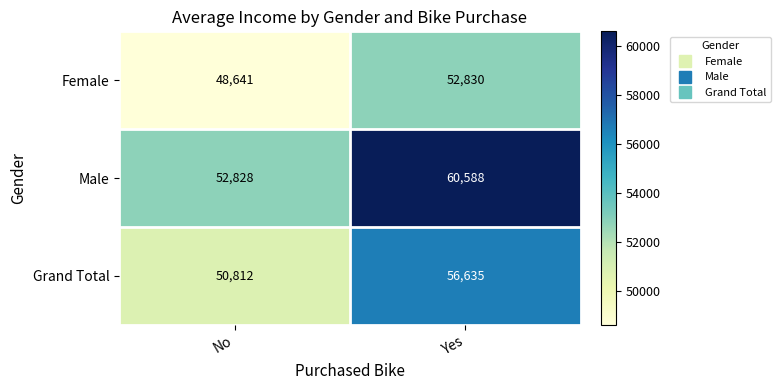

Rank the series at No from lowest to highest value.

Female, Grand Total, Male